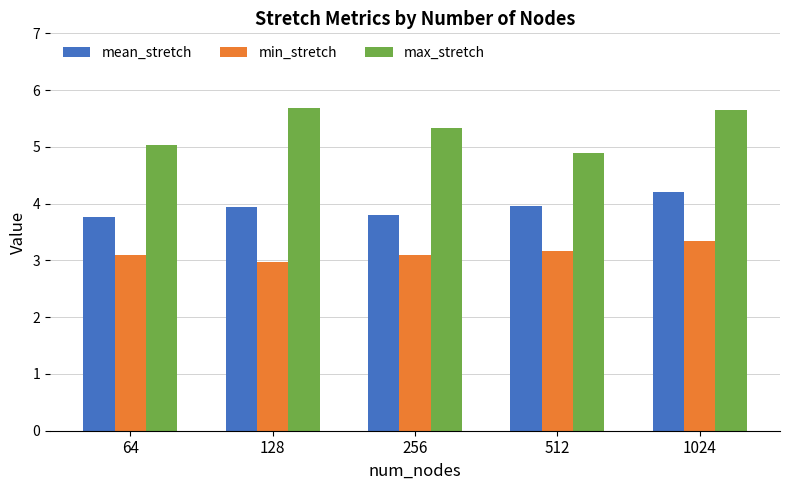

Which series has the largest total across all categories?

max_stretch